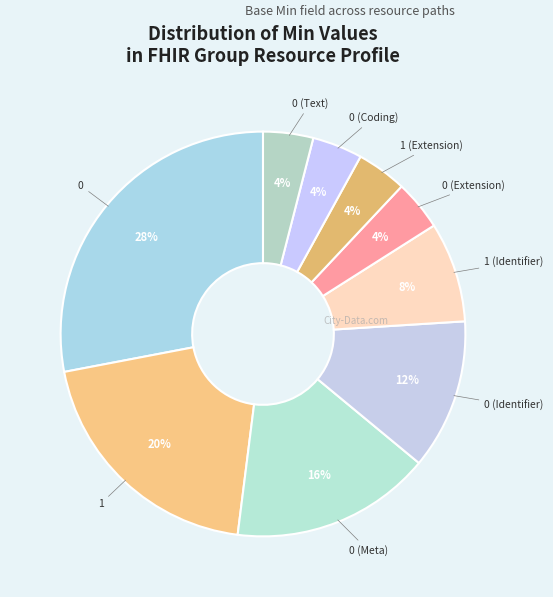

The 0 (Meta) slice represents 16% of the pie. True or false?

True